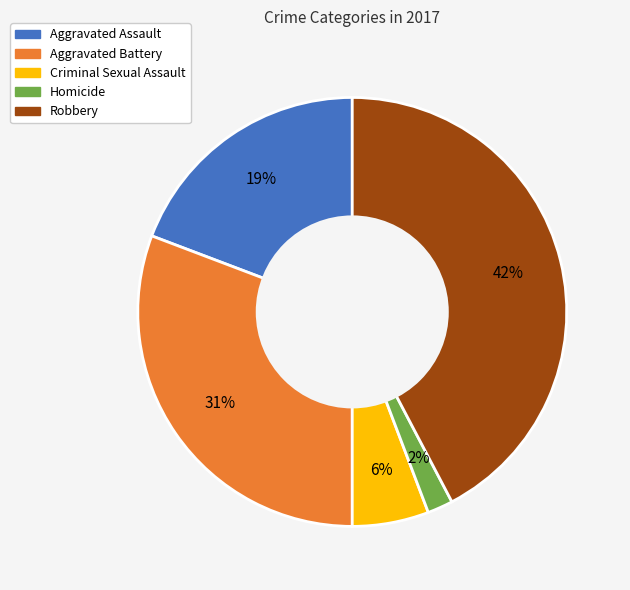

What percentage is the Aggravated Assault slice, to the nearest percent?

19%